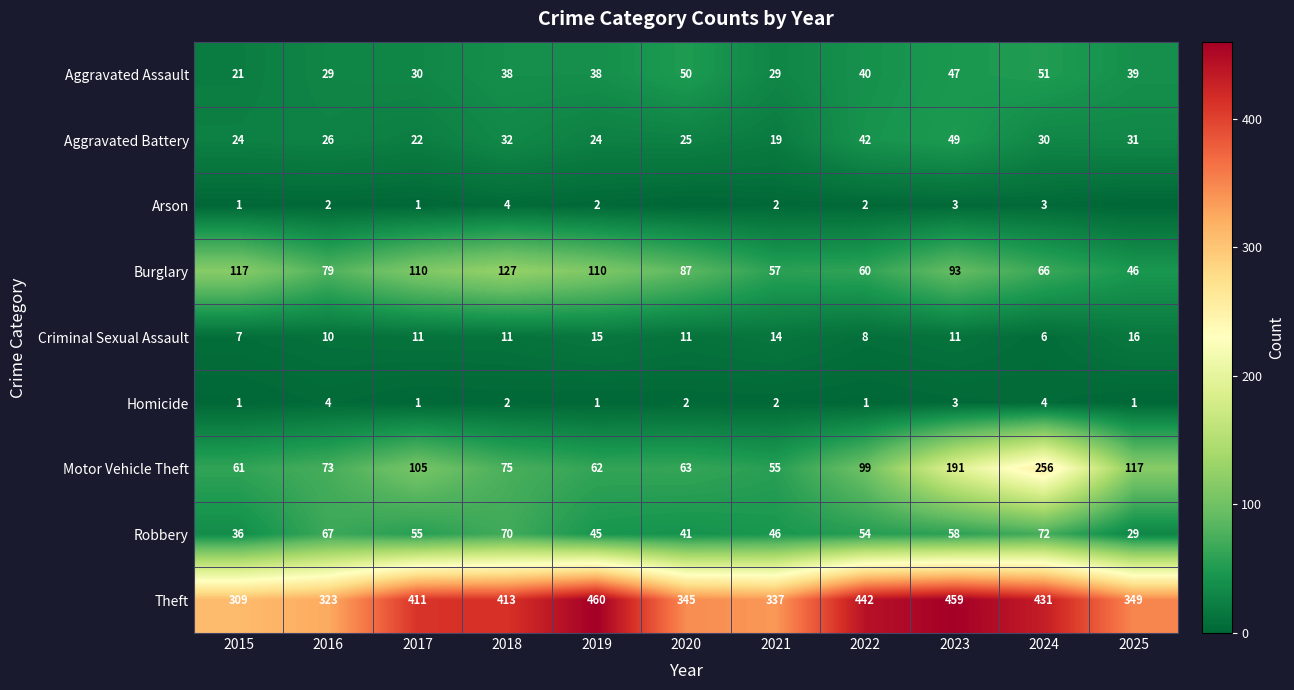

Is the value of Motor Vehicle Theft at 2018 greater than the value of Criminal Sexual Assault at 2024?

Yes